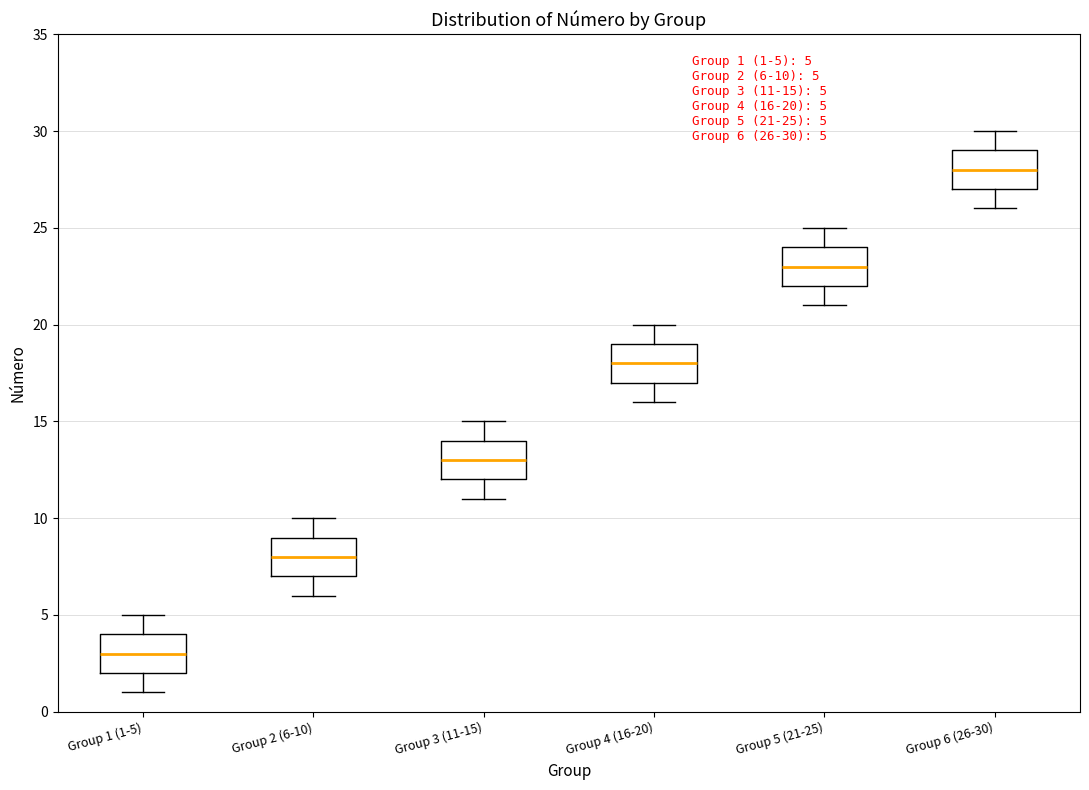

Which box has the lowest median line?

Group 1 (1-5)